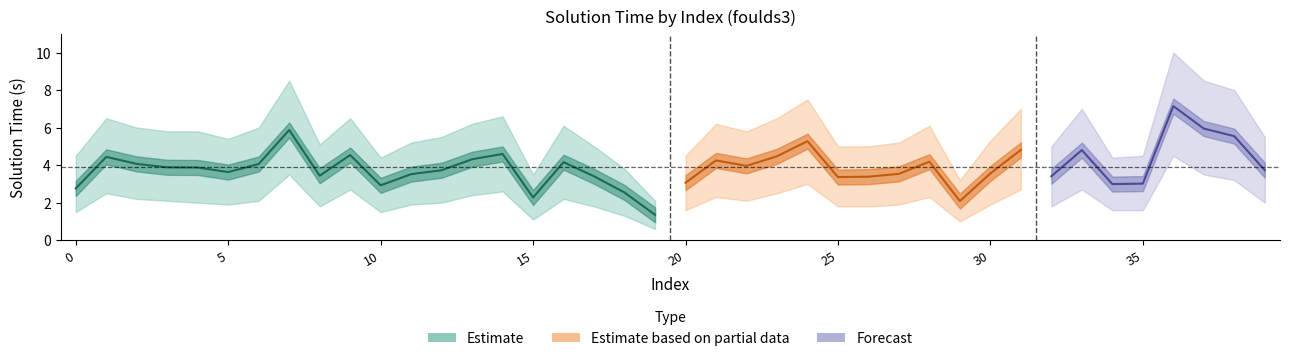

Rank the series at 17 from highest to lowest value.

Solution Time Upper, Solution Time, Solution Time Lower